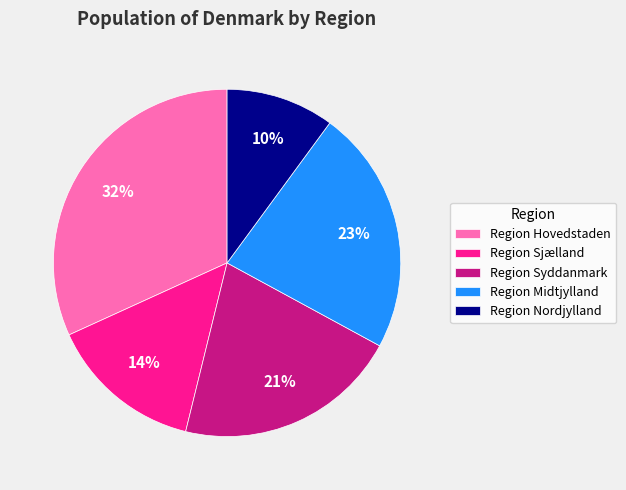

Count the number of slices in the pie.

5